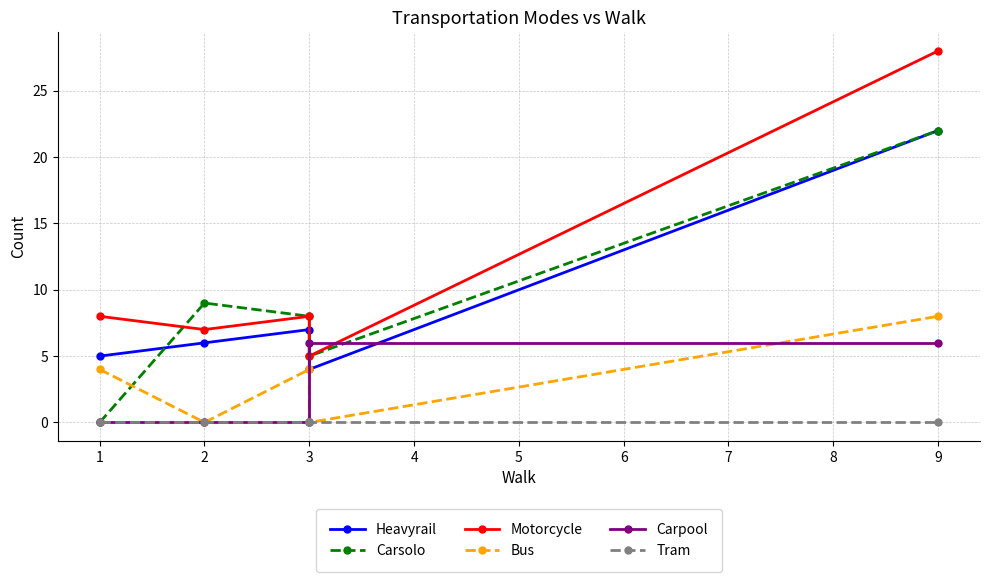

Rank the series by their maximum value, from highest to lowest.

Motorcycle, Heavyrail, Carsolo, Bus, Carpool, Tram